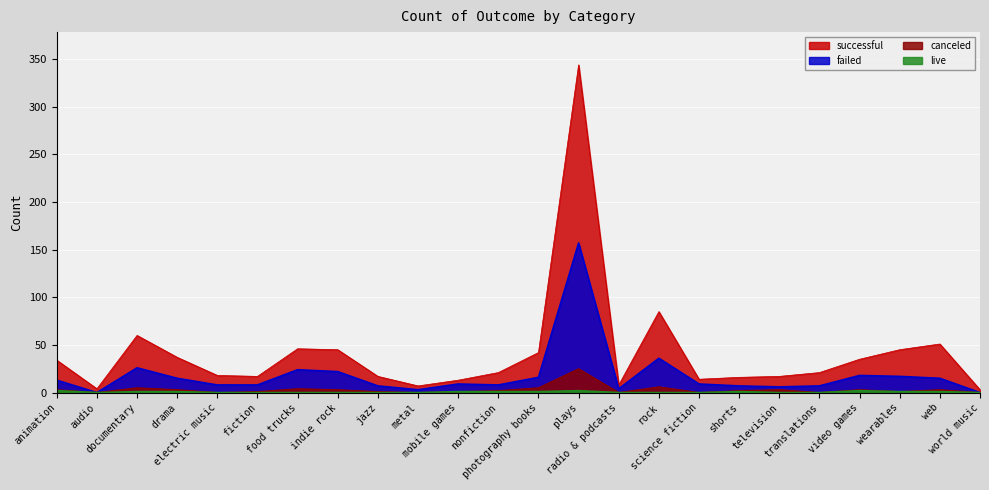

Rank the series at documentary from highest to lowest value.

successful, failed, canceled, live